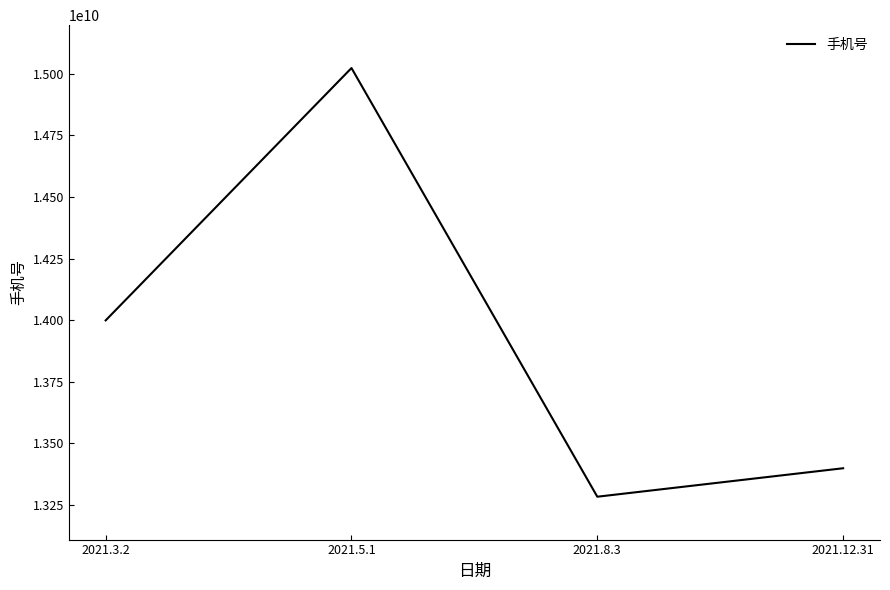

How many interior local valleys (lower than both neighbors) does the data have?

1